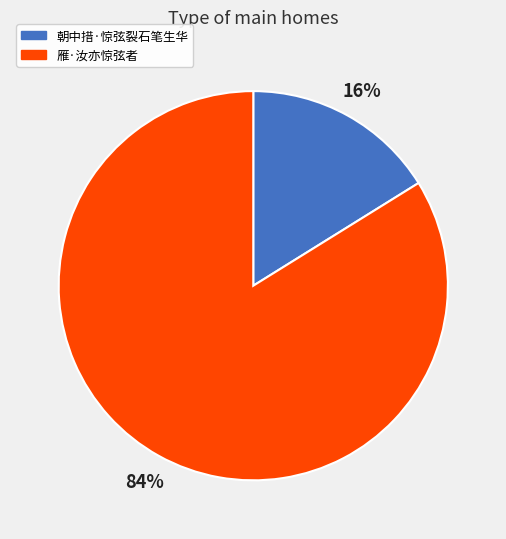

Do 雁·汝亦惊弦者 and 朝中措·惊弦裂石笔生华 together represent more than half of the pie?

Yes